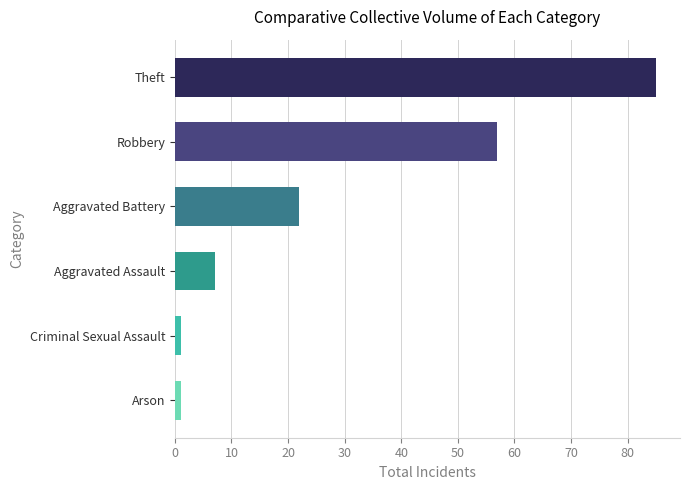

True or false: the data shows 11 at Aggravated Battery.

False